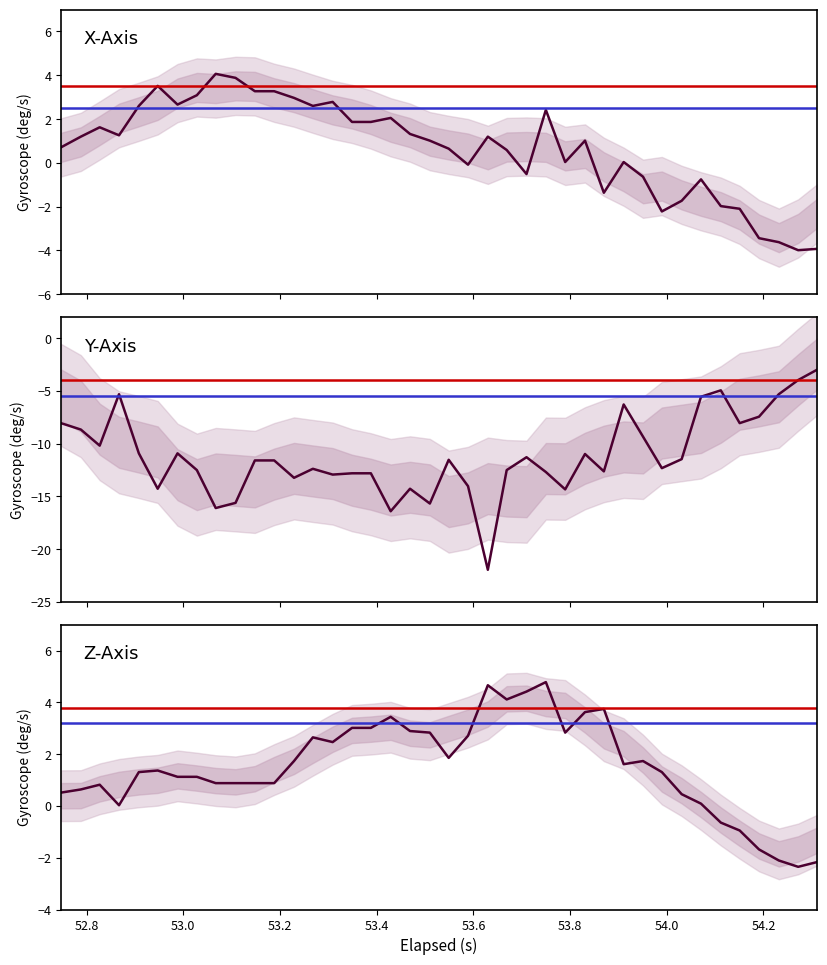

How many values in the Z series are below 1?

16